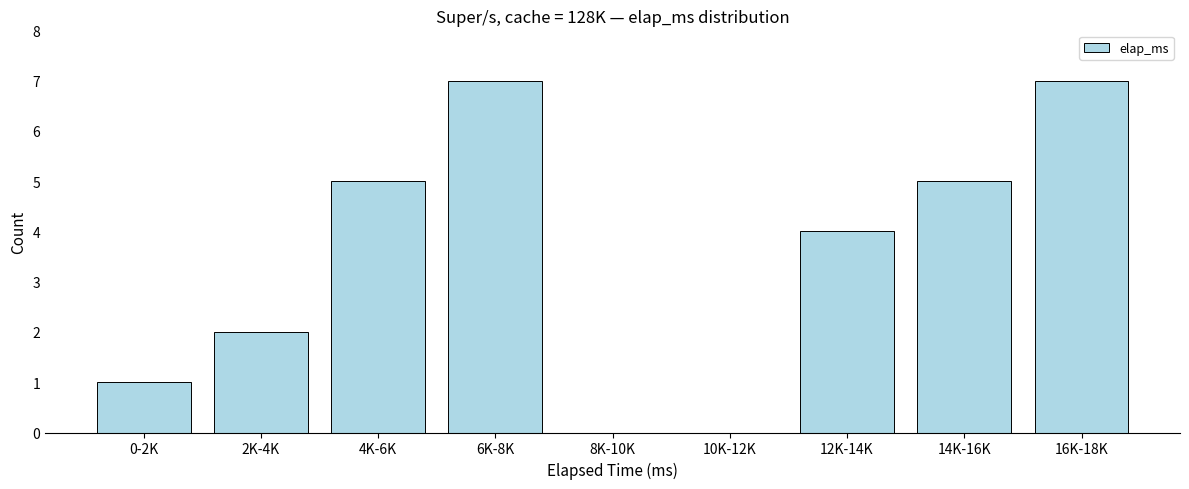

Reading left to right, list all the values displayed in this chart.

0-2K=1	2K-4K=2	4K-6K=5	6K-8K=7	8K-10K=0	10K-12K=0	12K-14K=4	14K-16K=5	16K-18K=7